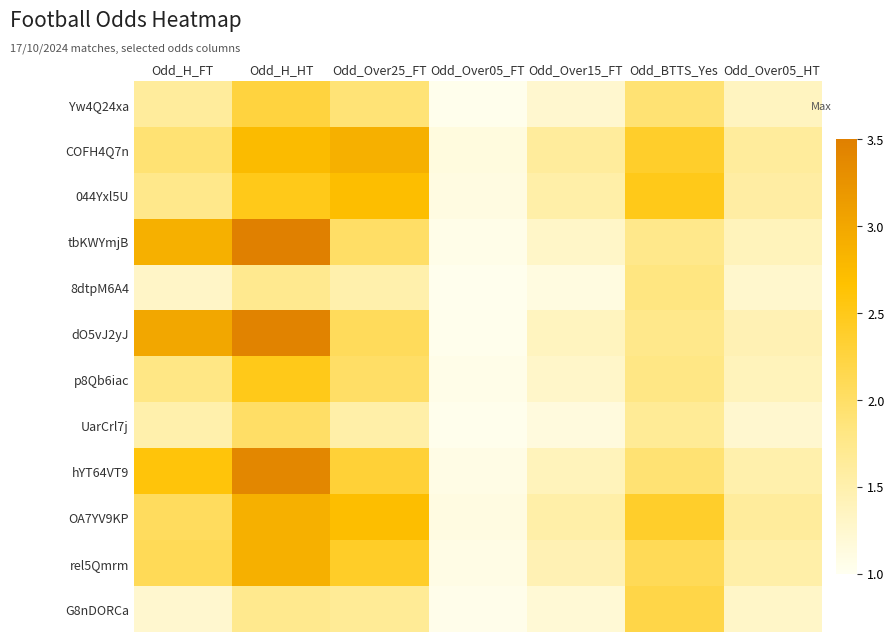

What is the greatest value displayed?

3.5